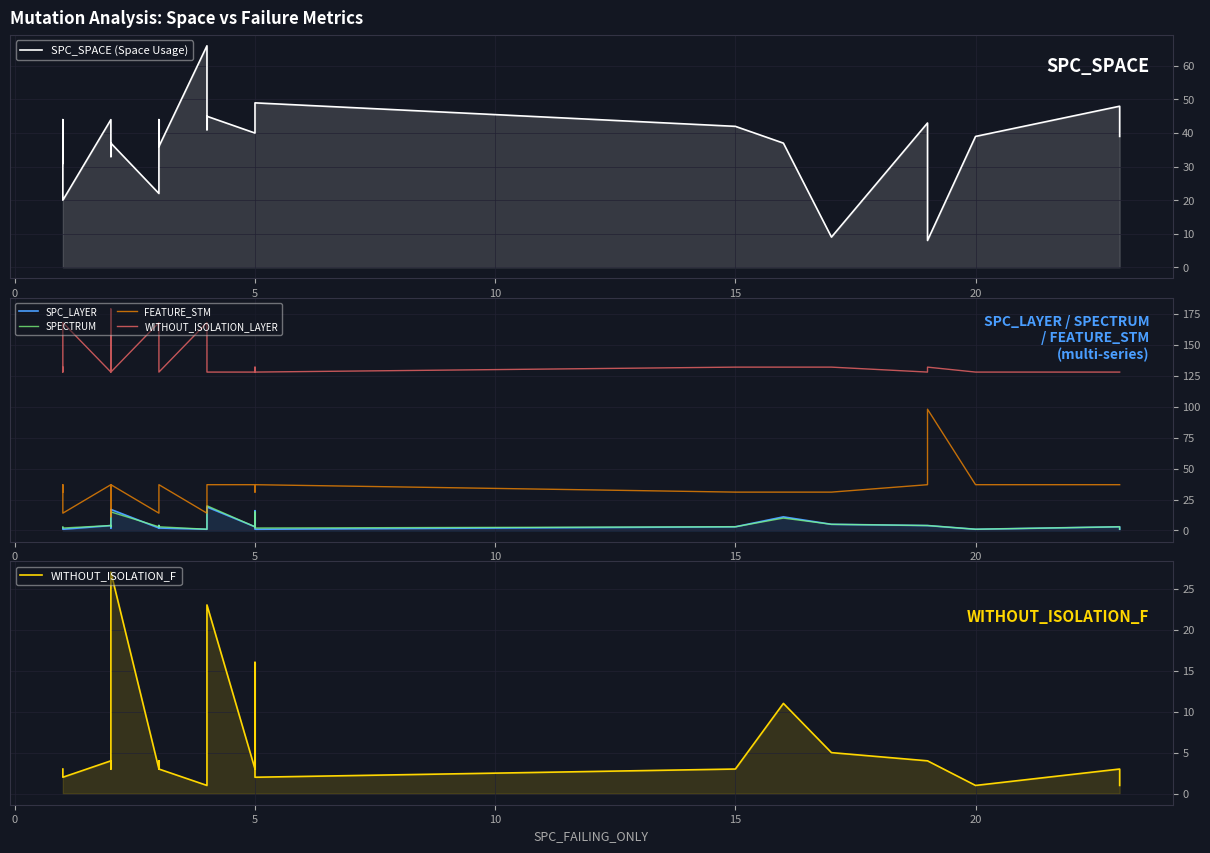

Is it true that SPC_LAYER equals 6 at 10?

False